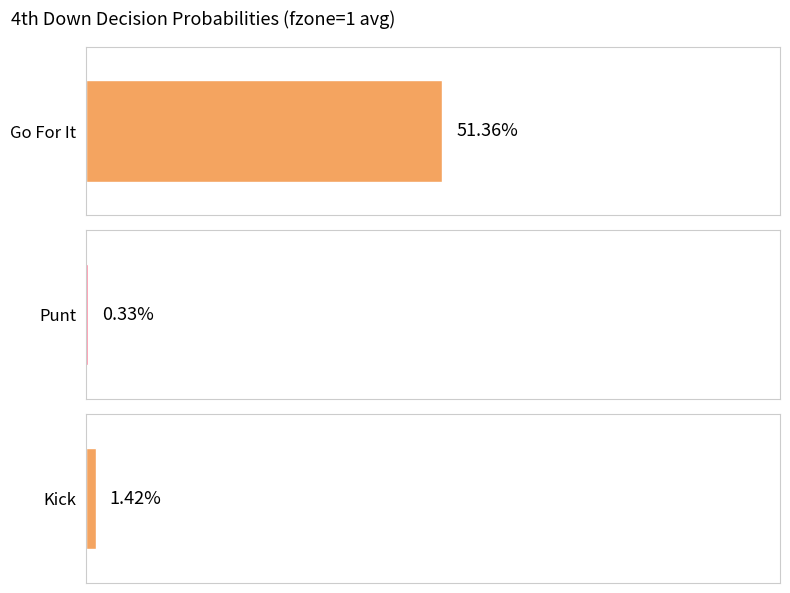

Are the bars grouped side by side (vs. stacked)?

Yes